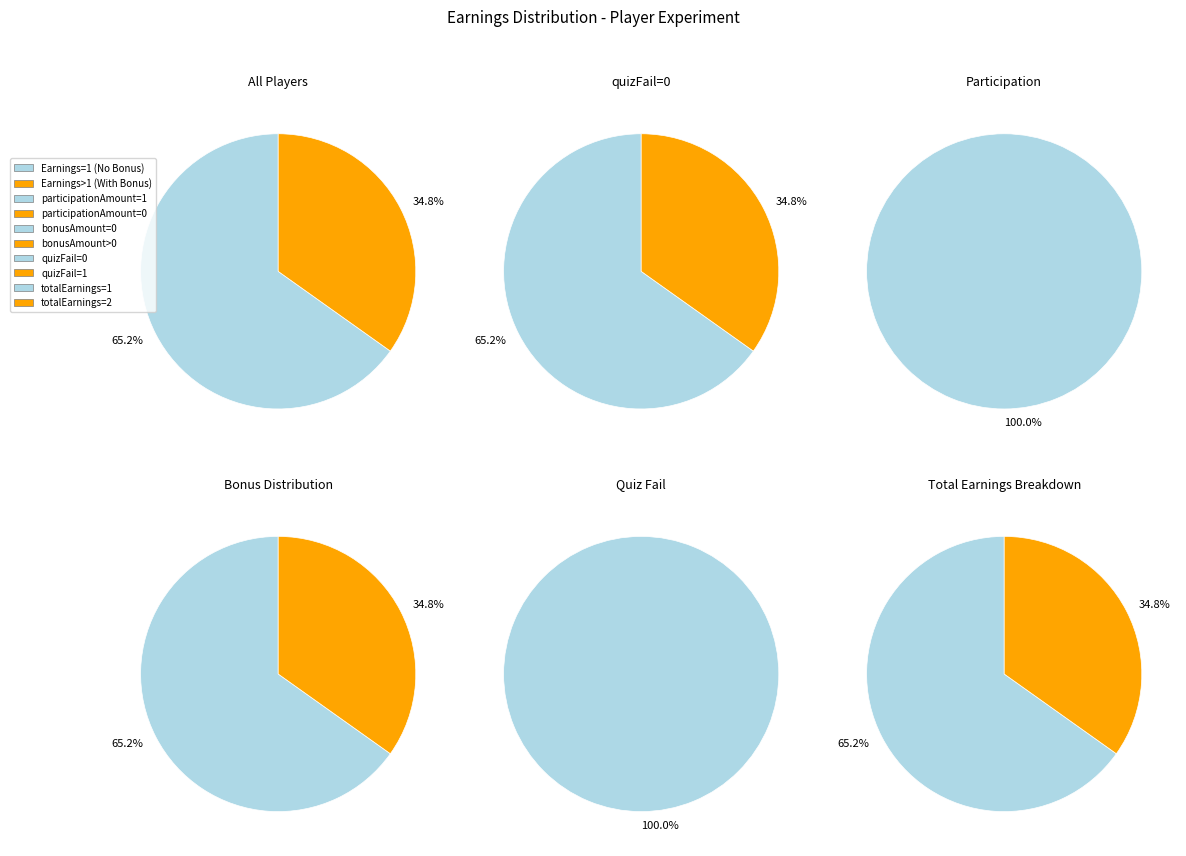

What is the change in value from quizFail=0 (totalEarnings=2) to bonusAmount=0?

+159